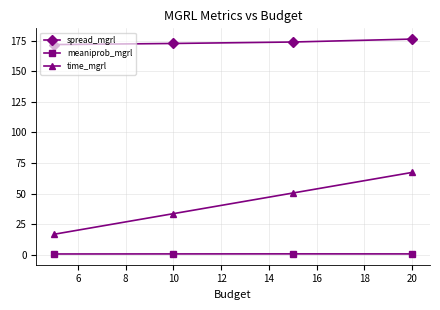

What is the sum of all time_mgrl values?

168.4